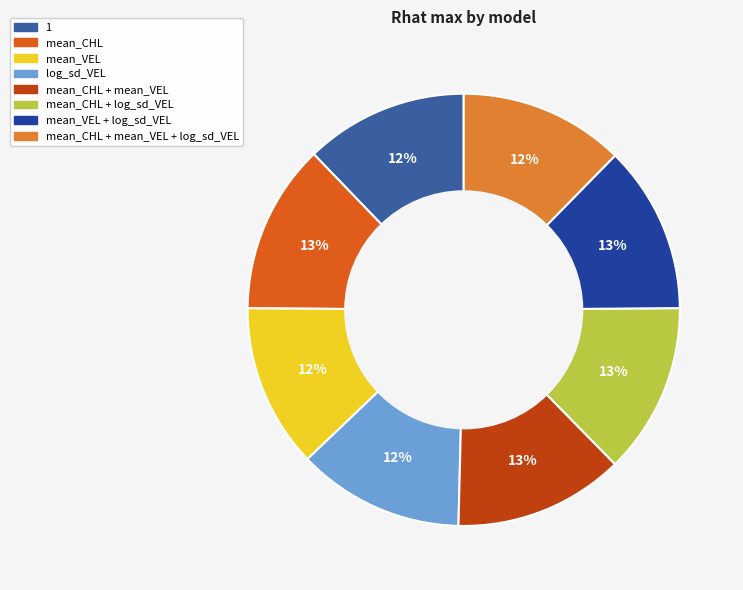

Is it true that 1 is 12% of the pie?

True